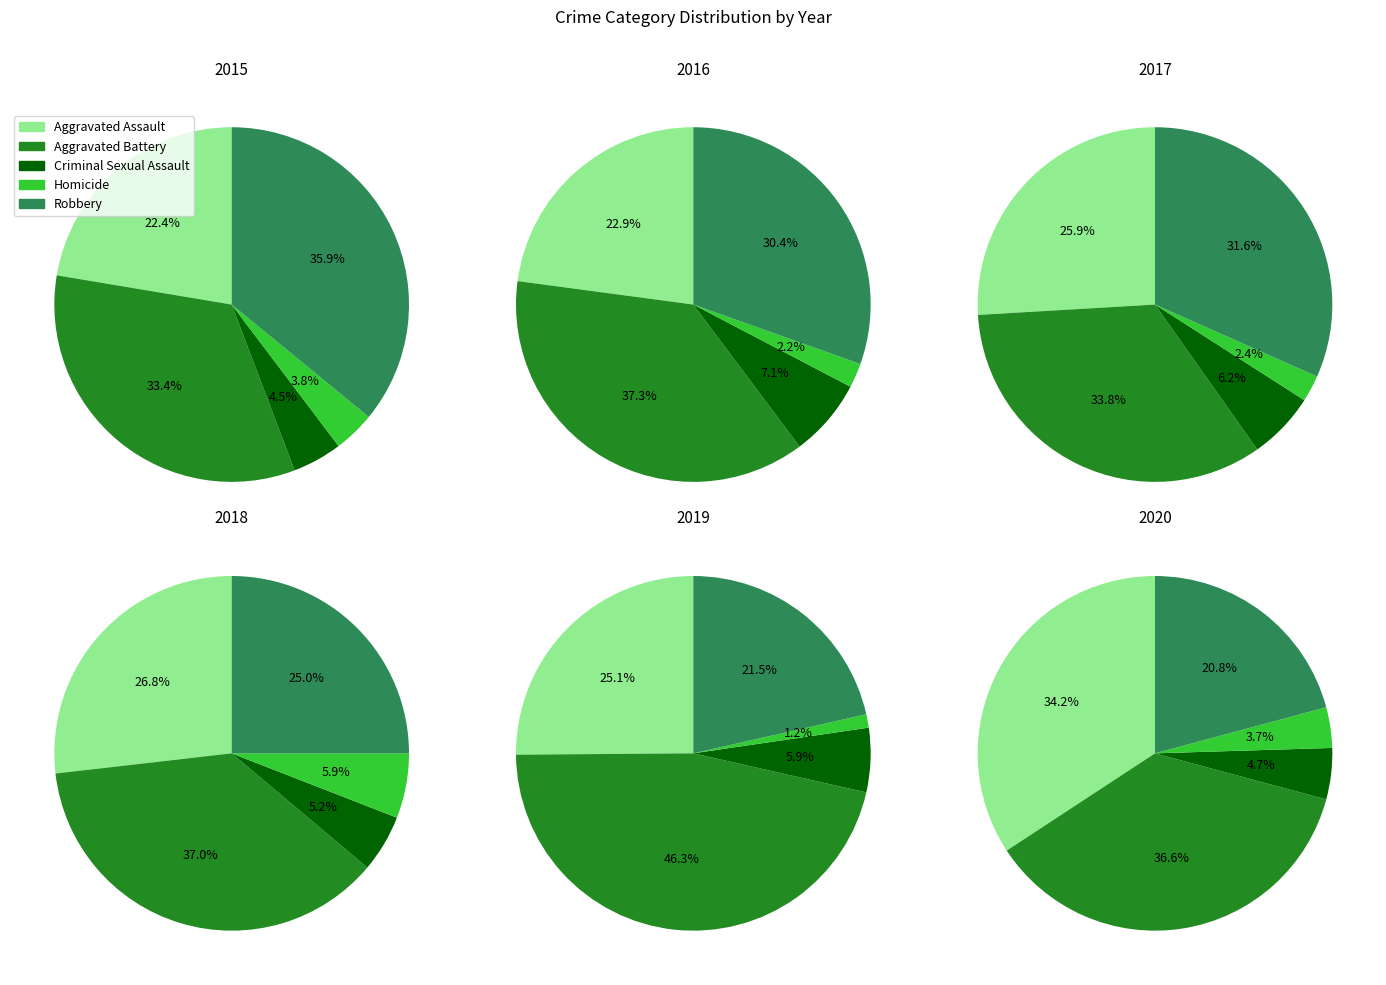

Is the sum of Aggravated Assault and Criminal Sexual Assault greater than half?

No